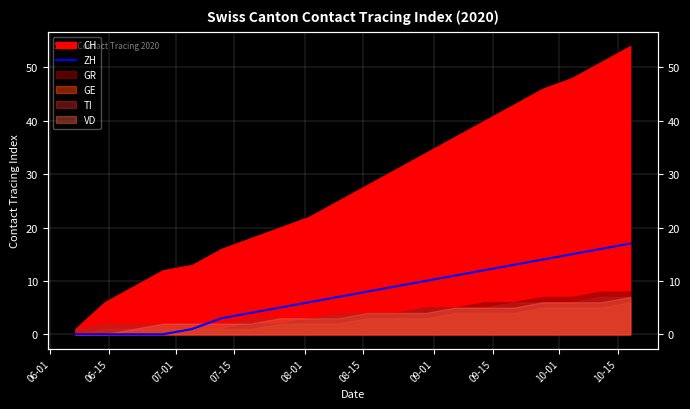

True or false: the data has more than 0 interior local peaks.

False